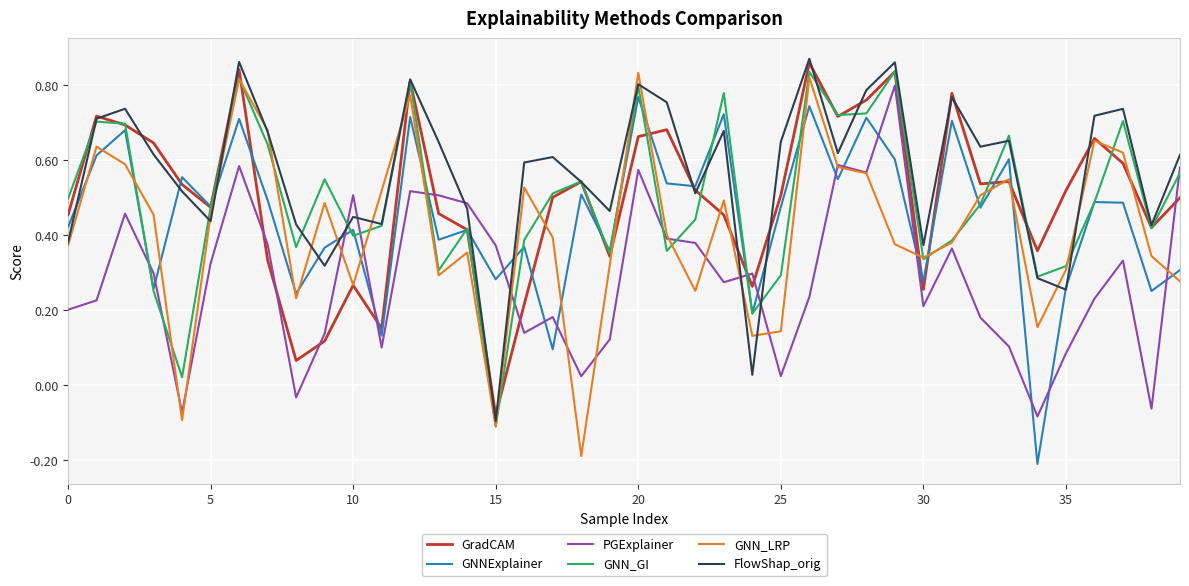

Which series has the largest total across all categories?

FlowShap_orig